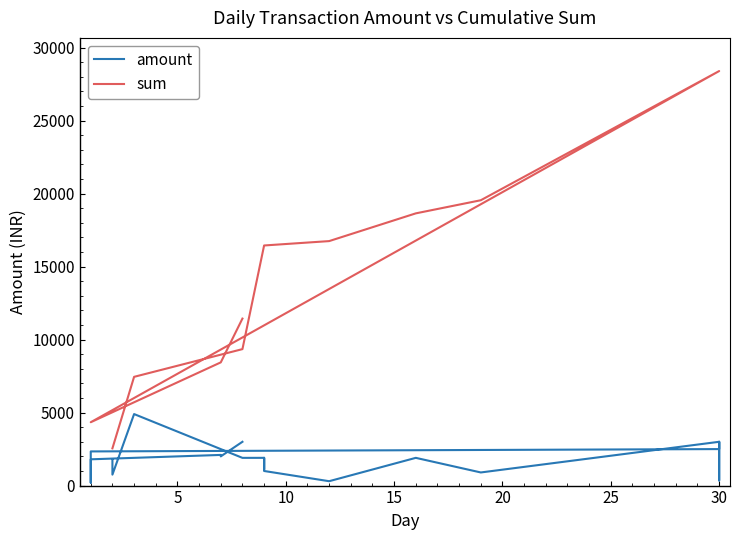

What is the difference between the second highest and minimum values in the amount series?

2800